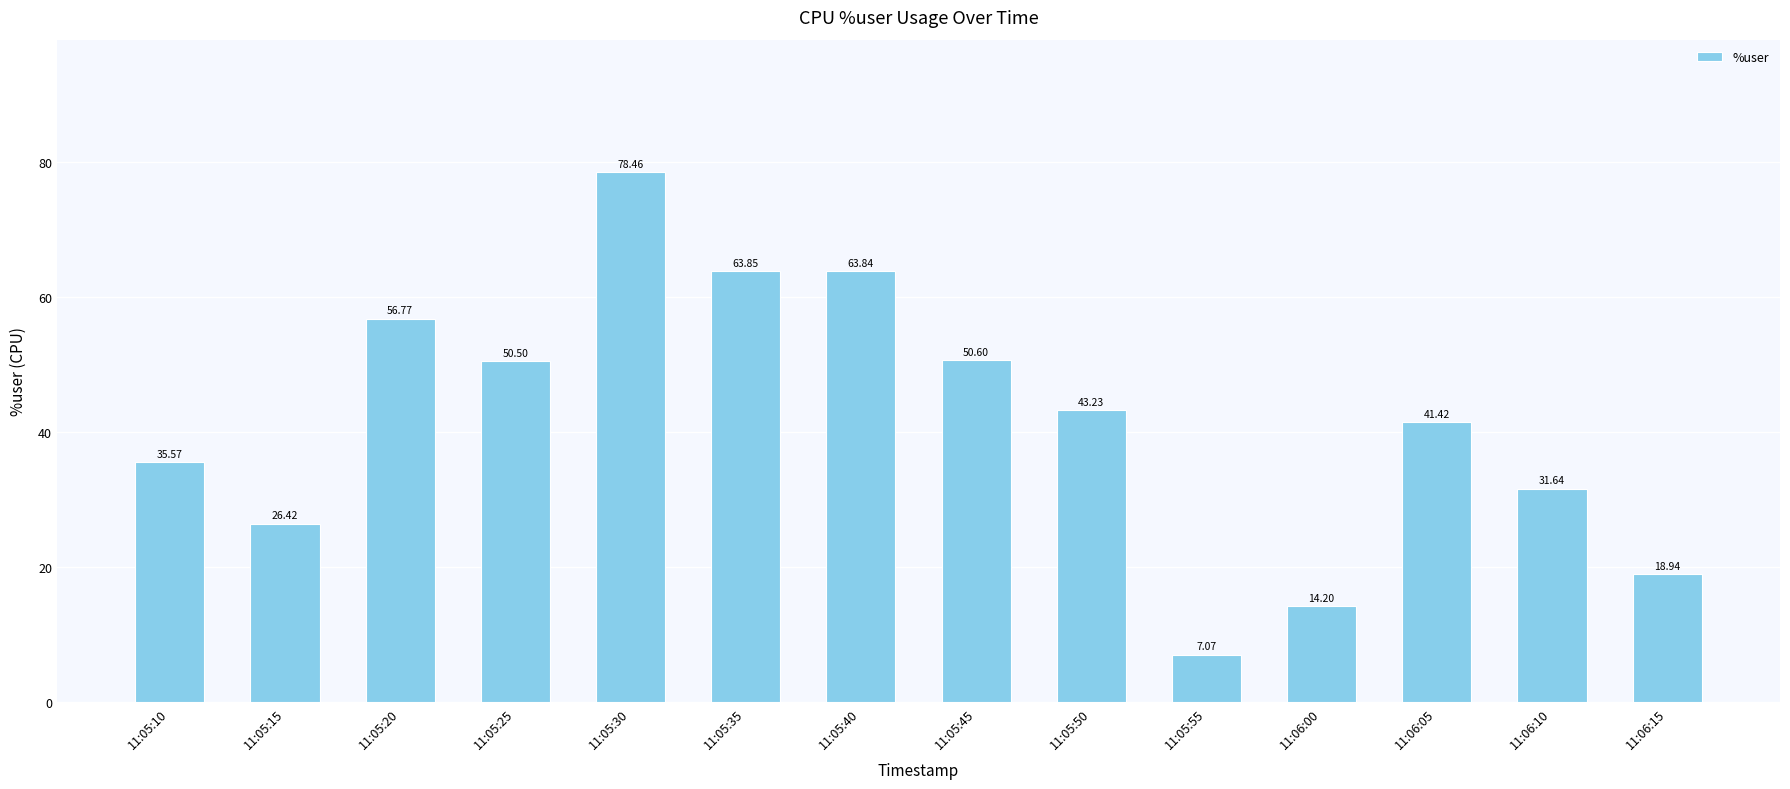

Which label corresponds to the largest value in the chart?

11:05:30